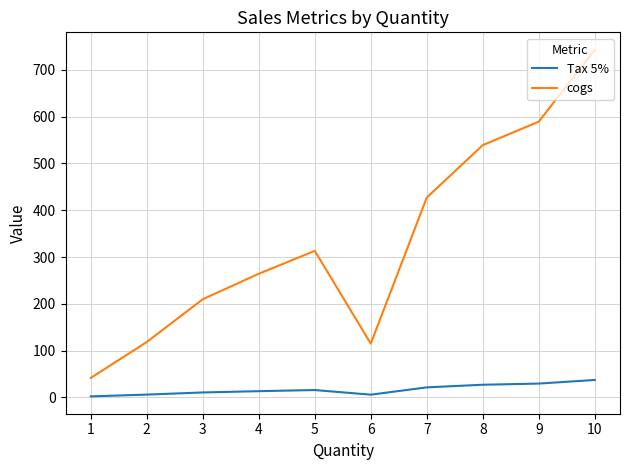

Between 1 and 9, which series saw the biggest shift?

cogs